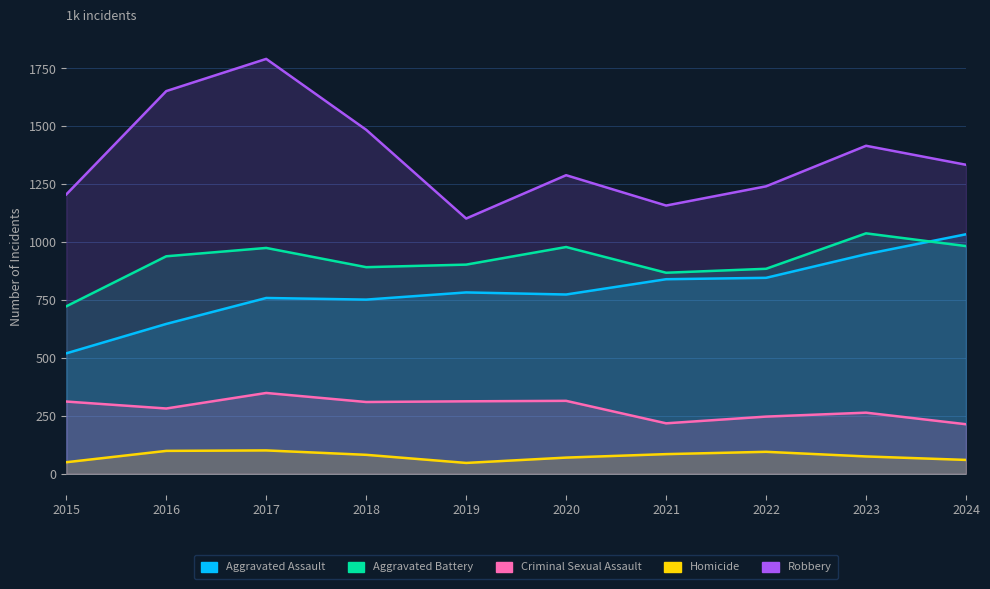

Where does the Criminal Sexual Assault series first go above 310?

2015